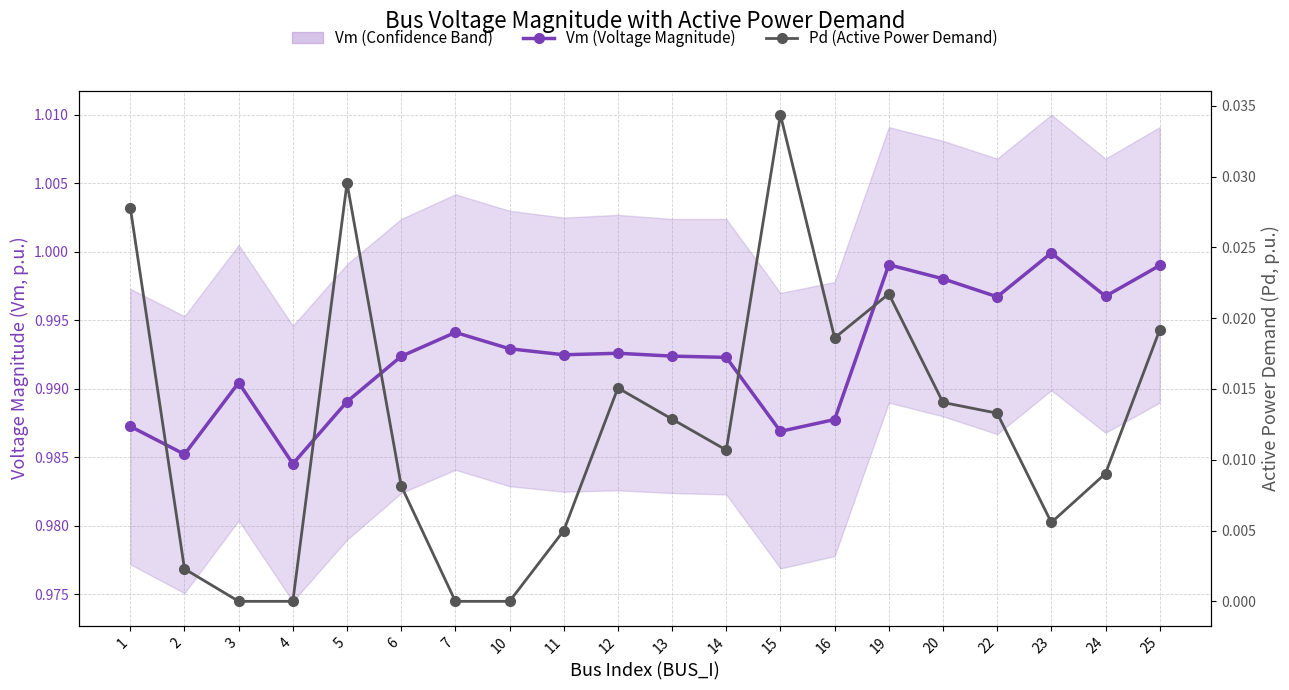

List the series in order of their overall mean, highest first.

Vm (Voltage Magnitude), Pd (Active Power Demand)